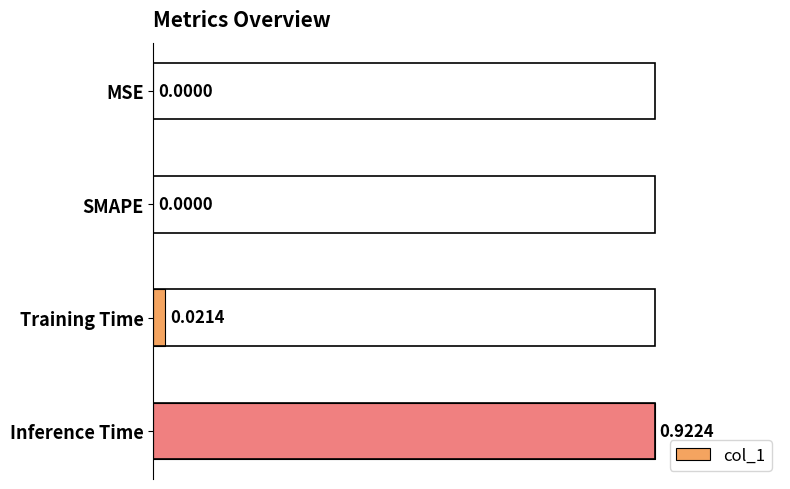

What is the change in value from MSE to Inference Time?

+0.9